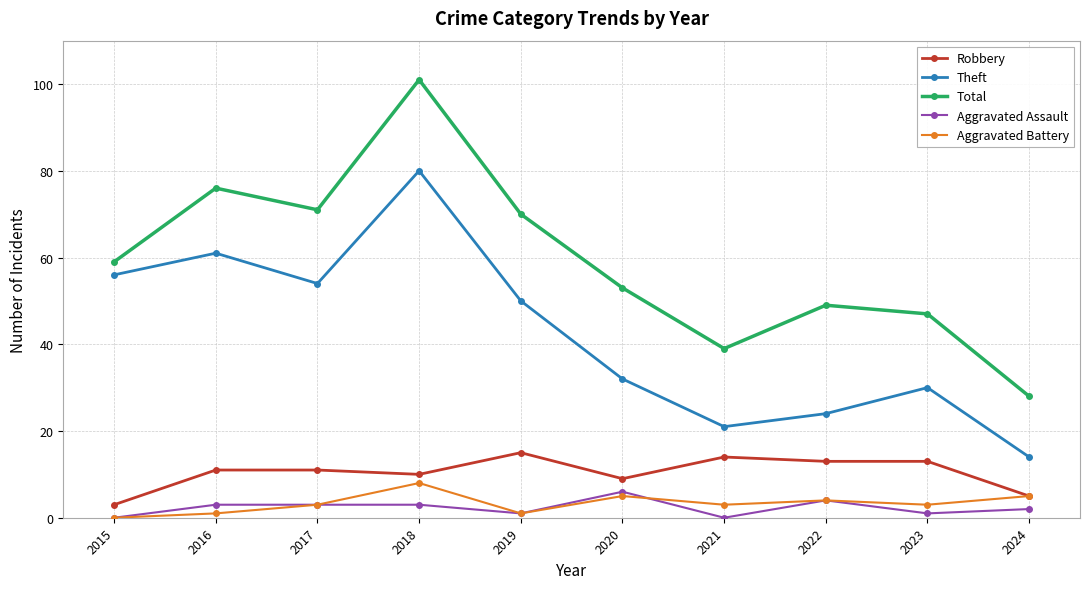

Which category has the highest value in the Robbery series?

2019